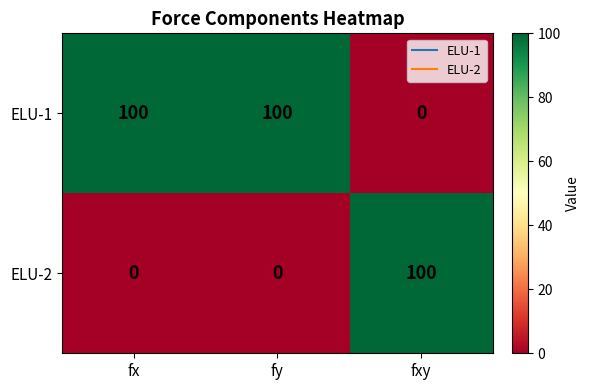

What is the spread (max minus min) of values at fxy?

100